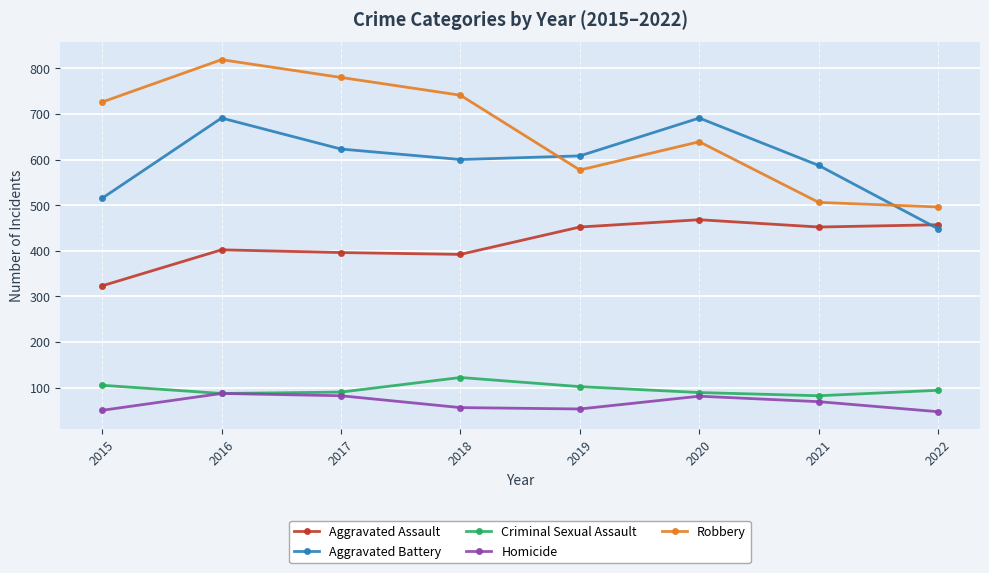

At how many categories does at least one series exceed 150?

8